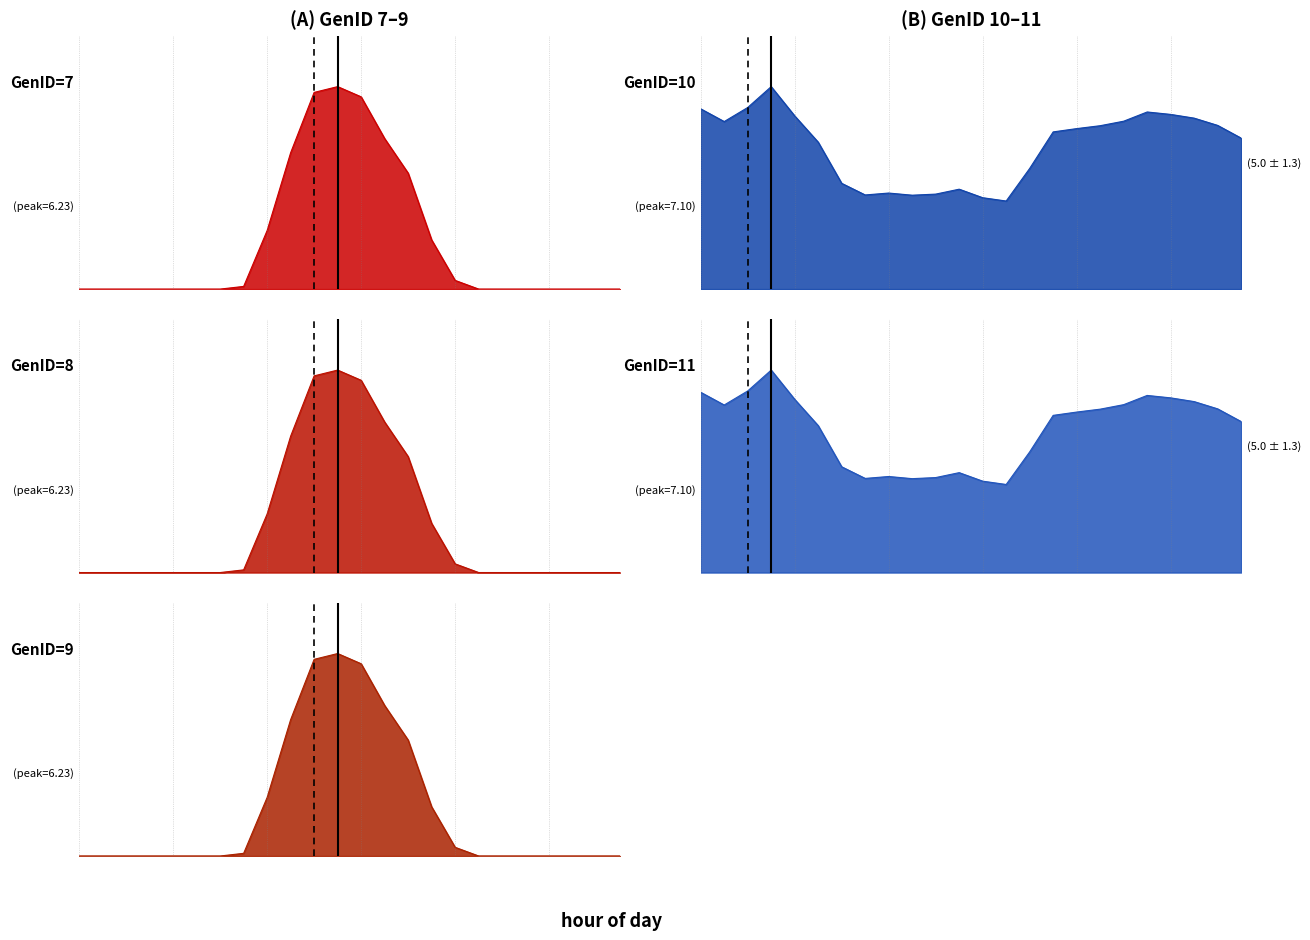

Is it true that GenID=9 equals 3.5 at 21?

False